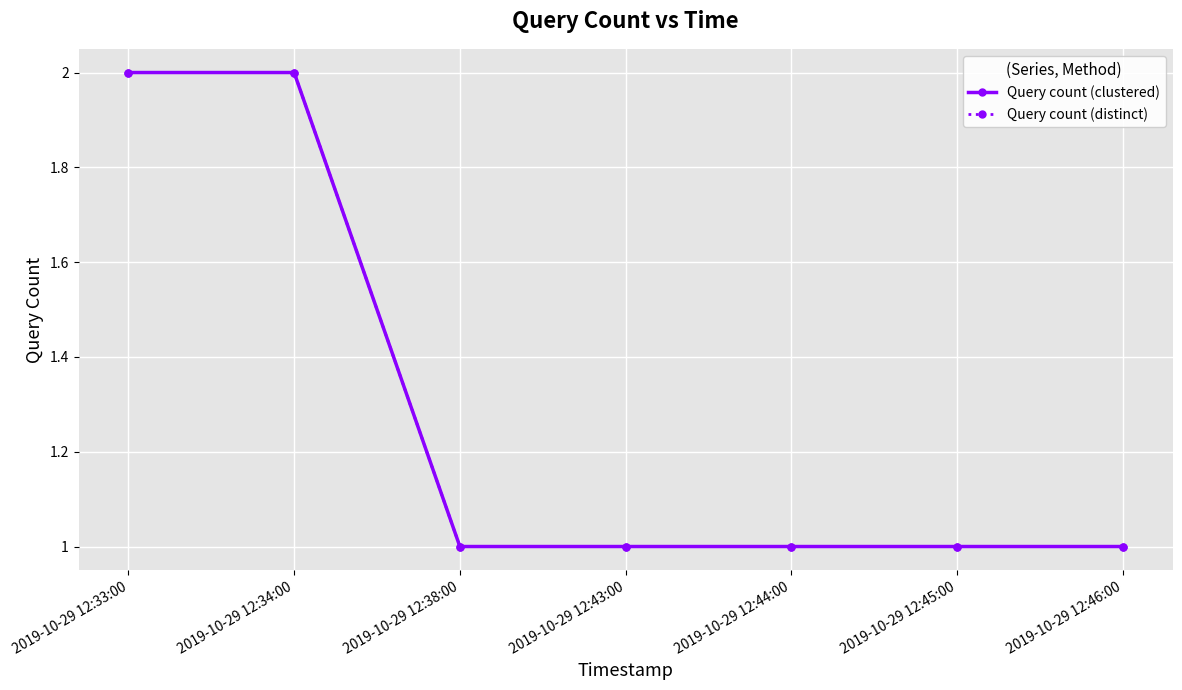

True or false: Query count (clustered) has more than 1 points higher than both neighbors.

False